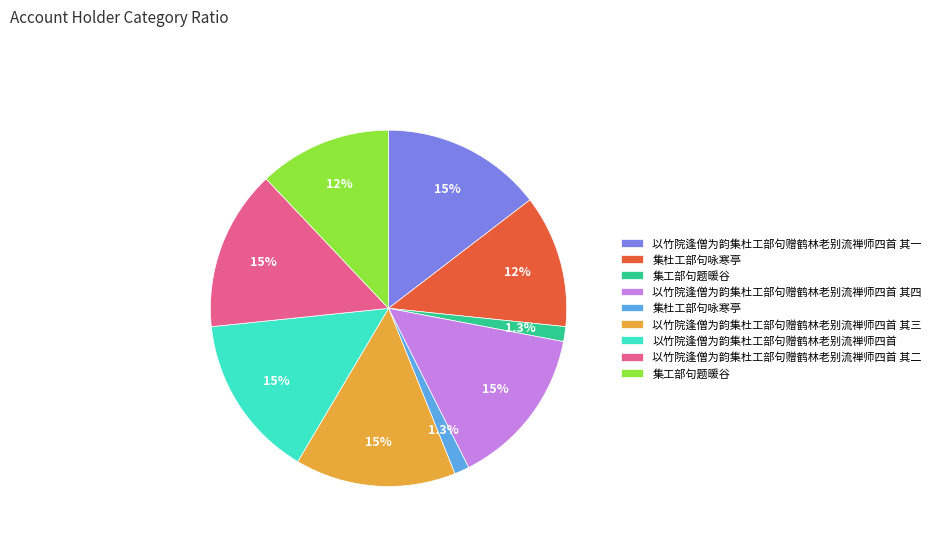

To the nearest percent, what is the average slice percentage?

11%